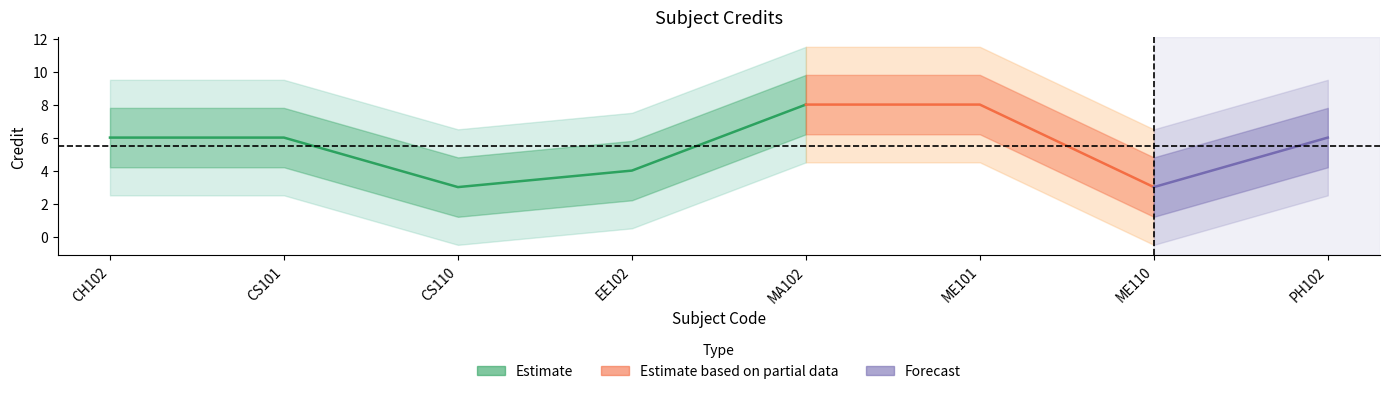

How many categories are shown in the chart?

8